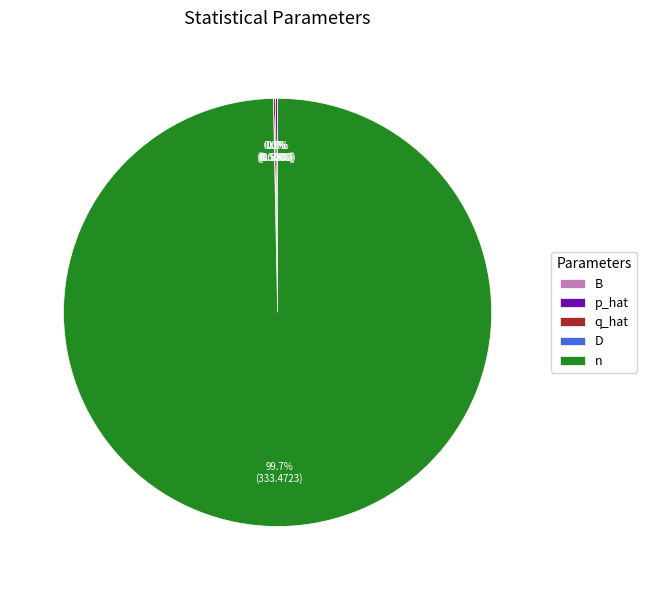

What is the majority slice?

n